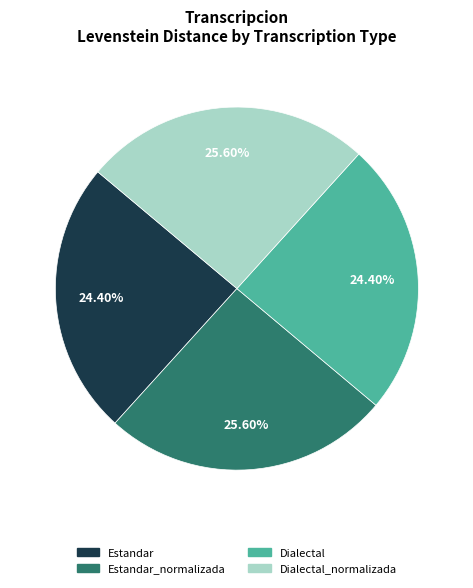

Does any single category account for the majority?

No